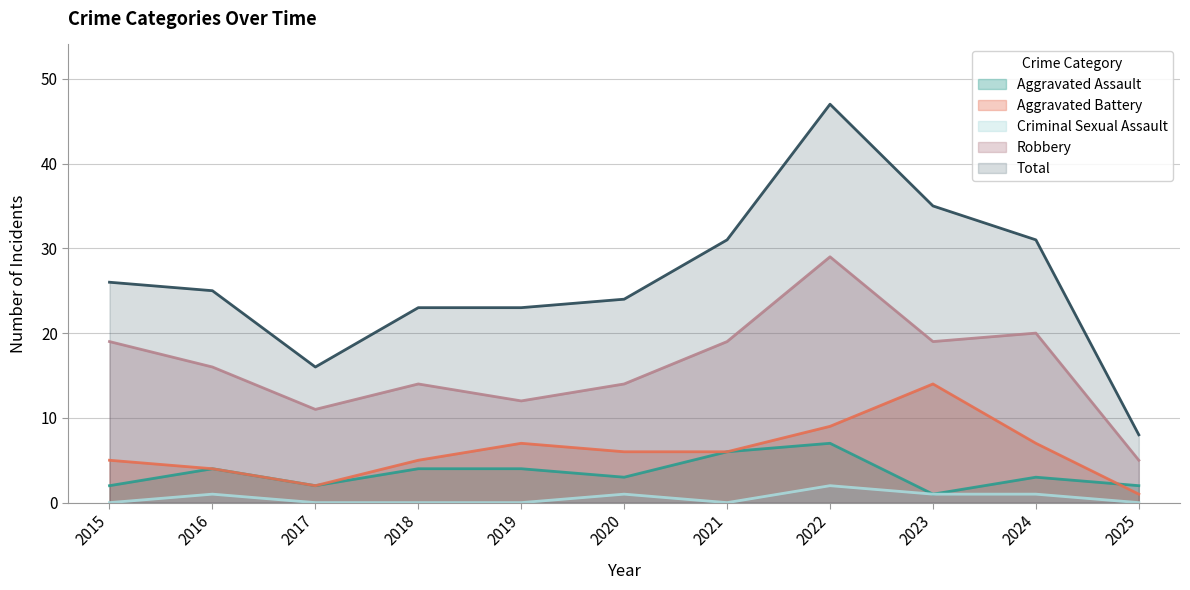

Which category has the highest value in the Total series?

2022